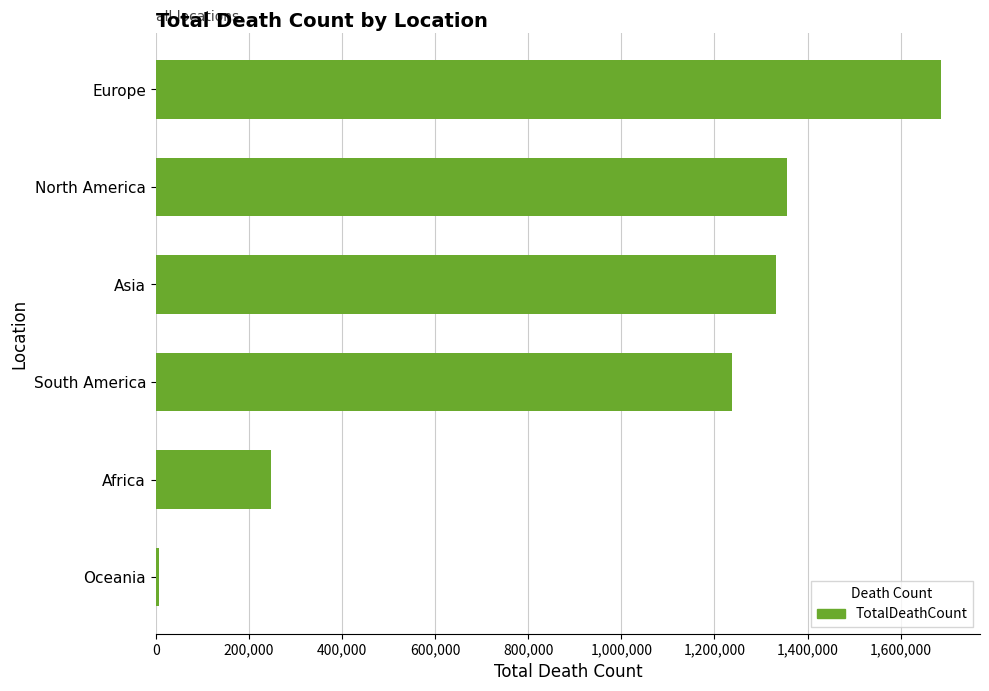

At which label is the value closest to 846729?

South America